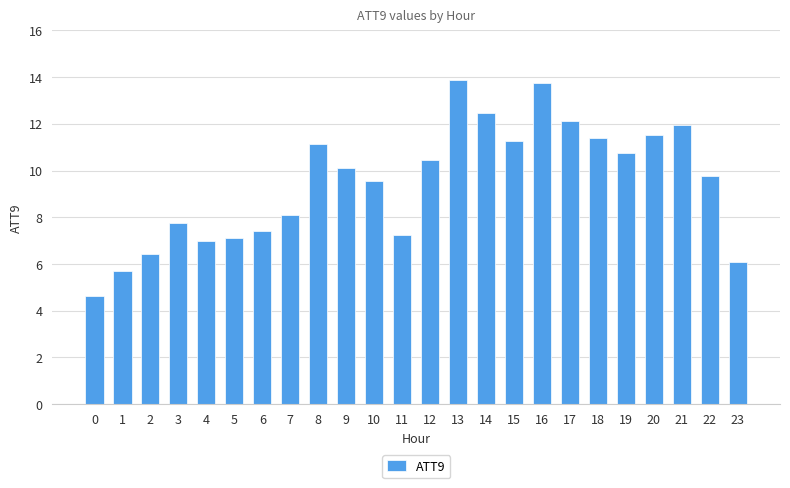

What is the difference between the maximum and minimum values?

9.2